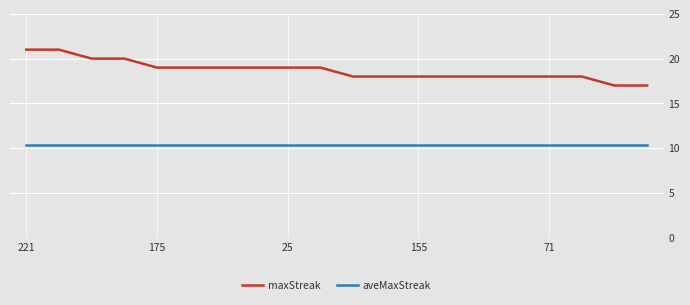

True or false: aveMaxStreak and maxStreak intersect in this chart.

False